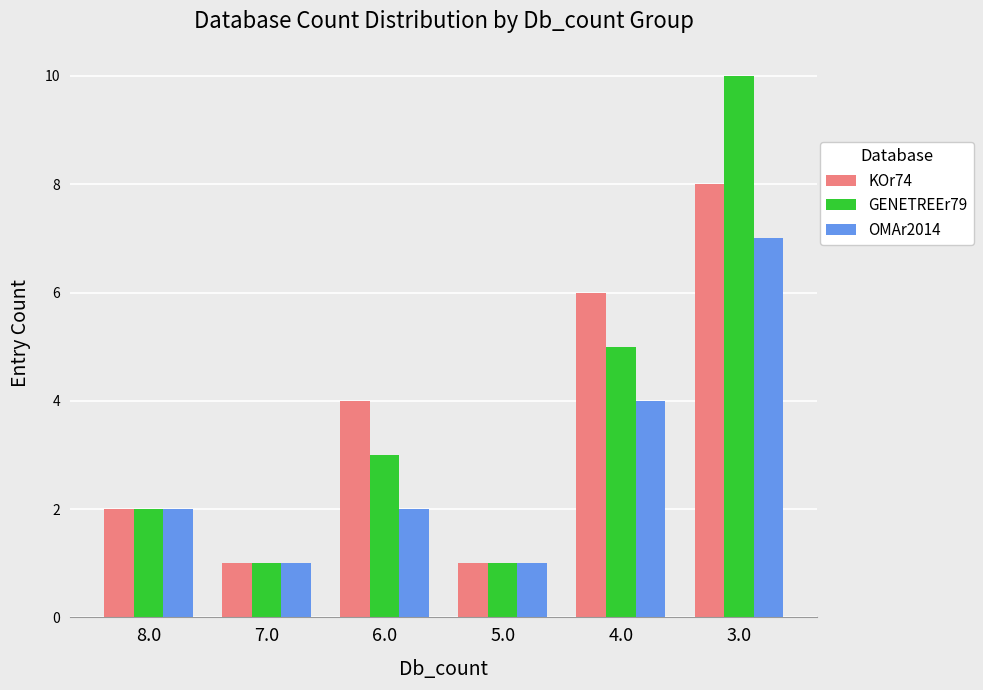

What is the sum of the KOr74 values at 8.0 and 4.0?

8